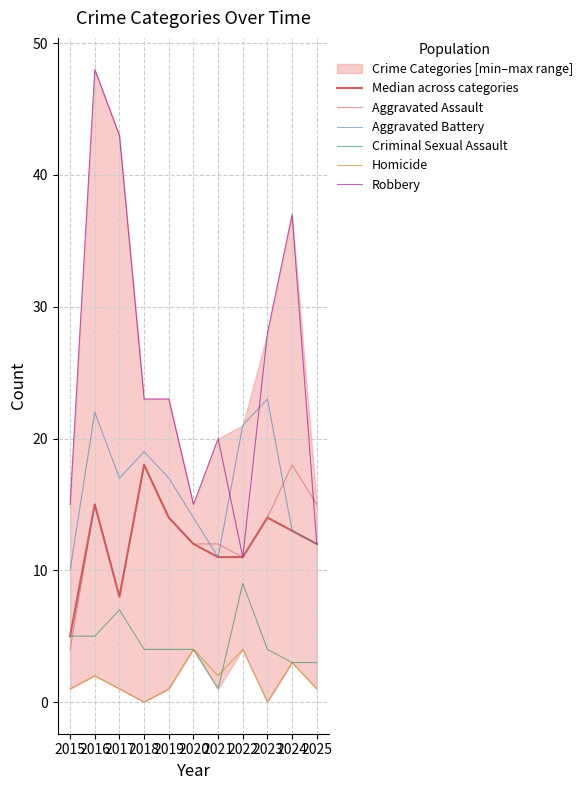

Is it true that Aggravated Assault equals 18 at 2020?

False